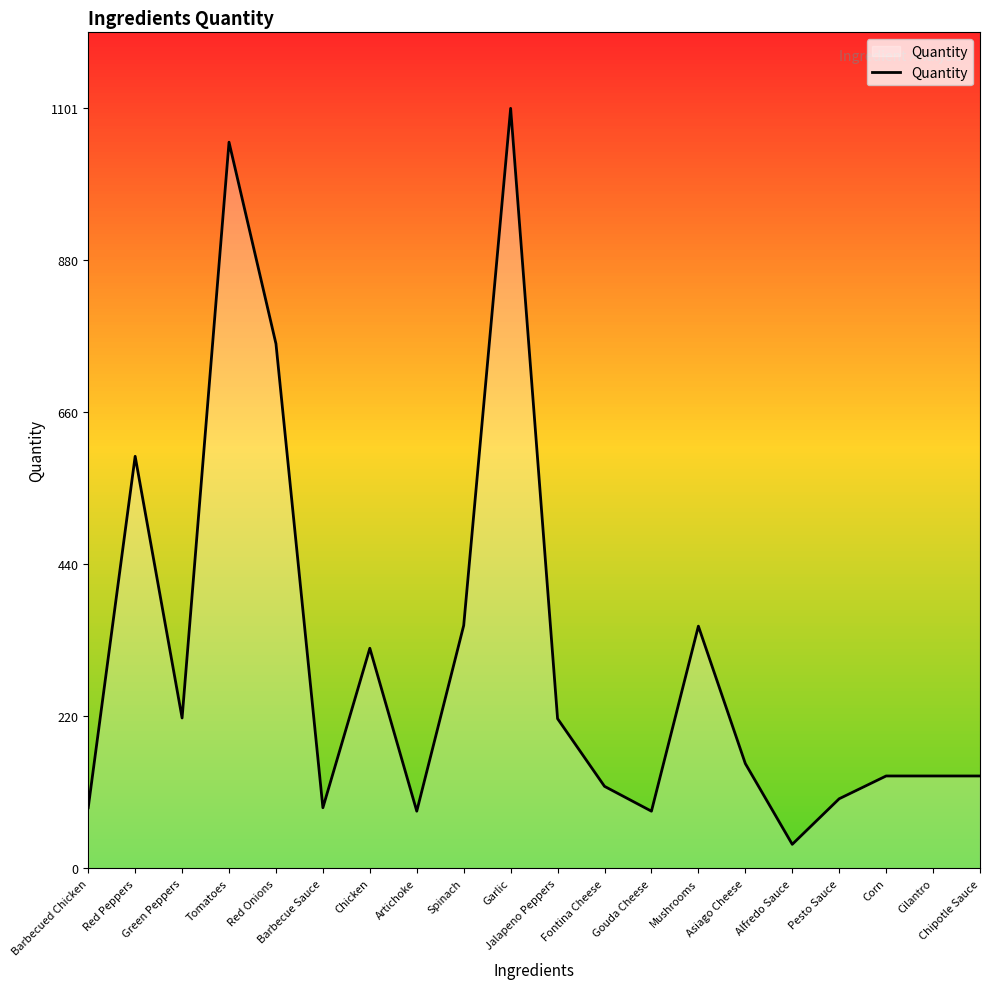

What position from the right is Chicken?

14